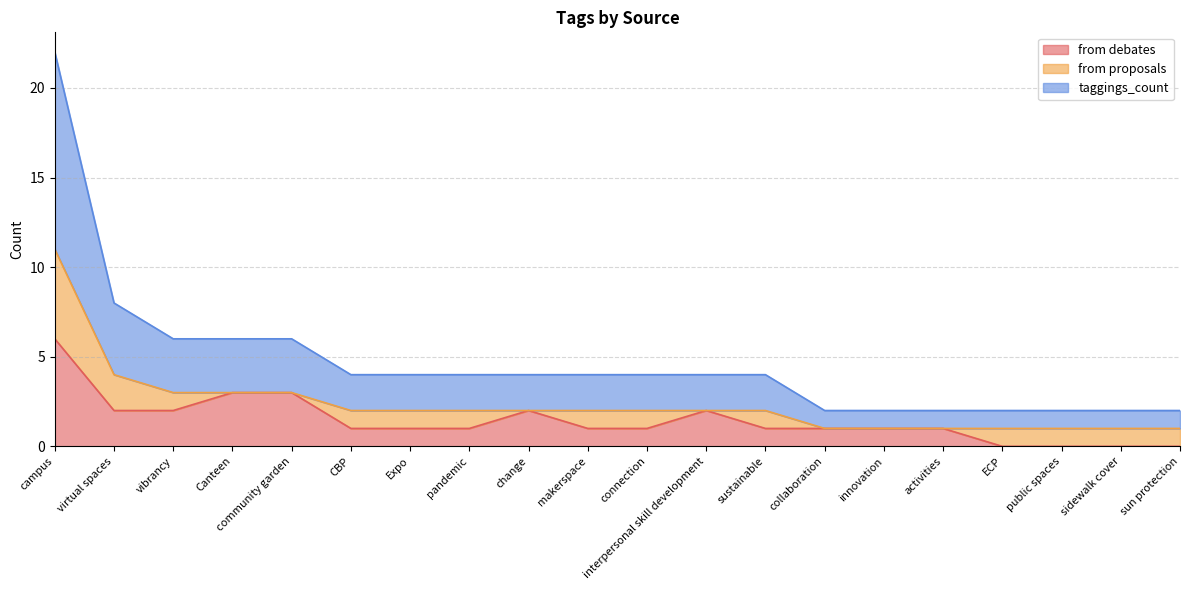

What is the value of the from debates point at the 2nd from the left?

2